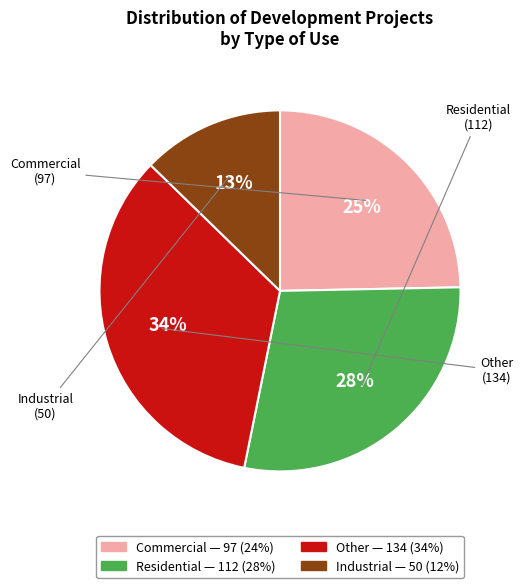

What percentage is the Residential slice, to the nearest percent?

28%